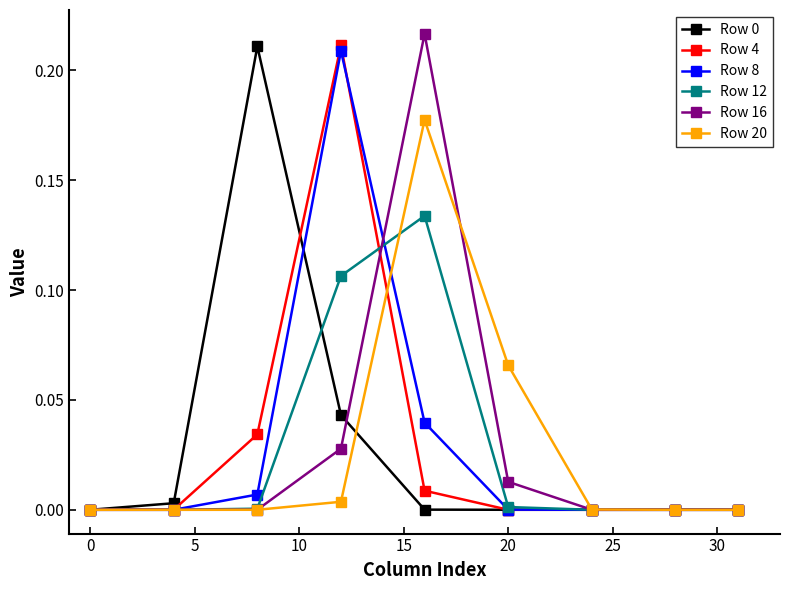

Which series has the largest range (max minus min)?

Row 16